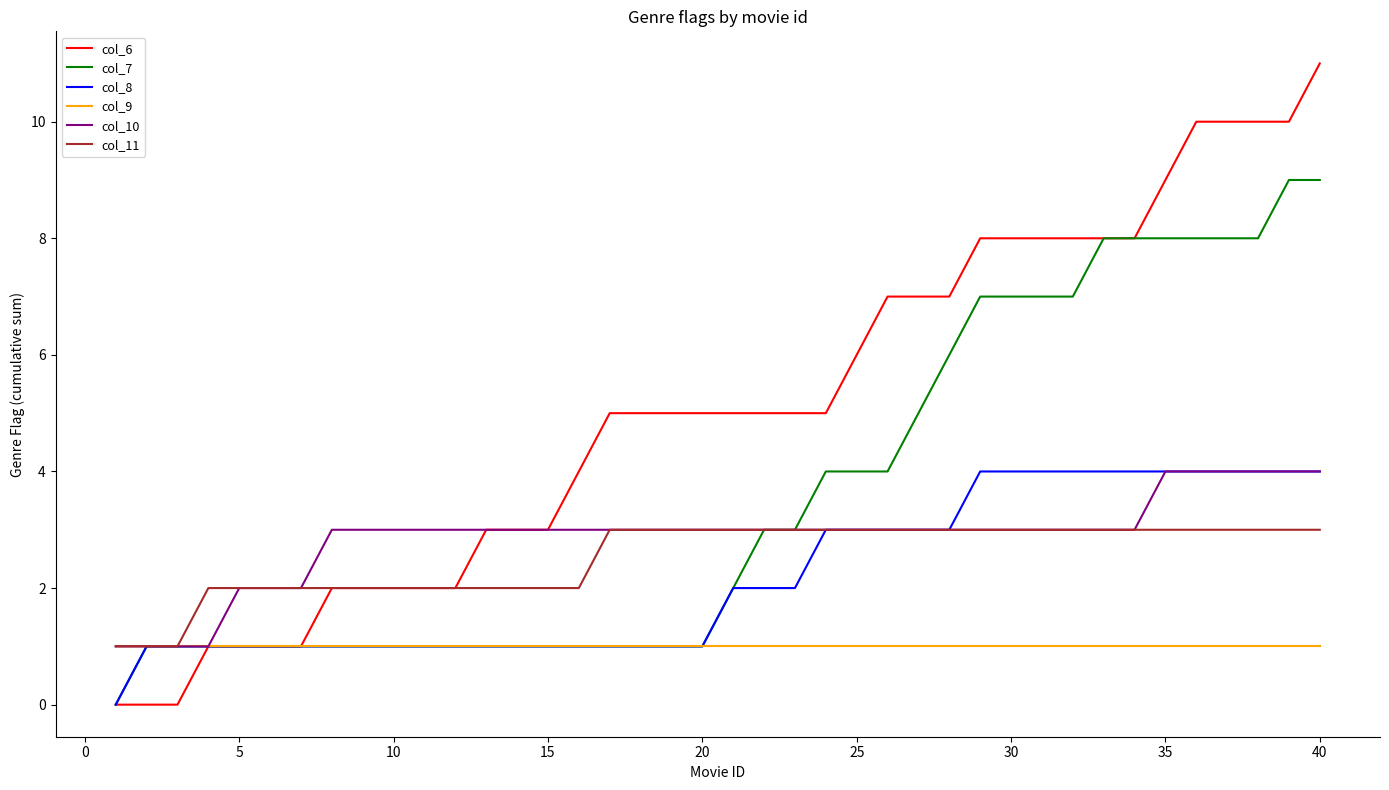

Which series has the largest range (max minus min)?

col_6